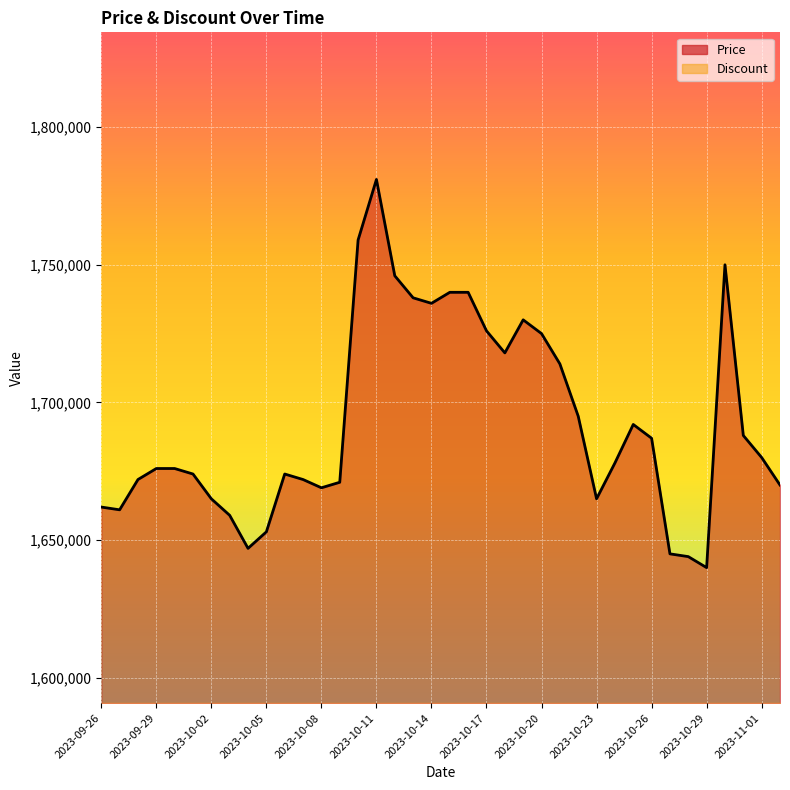

True or false: the data shows 1746000 at 2023-10-12.

True